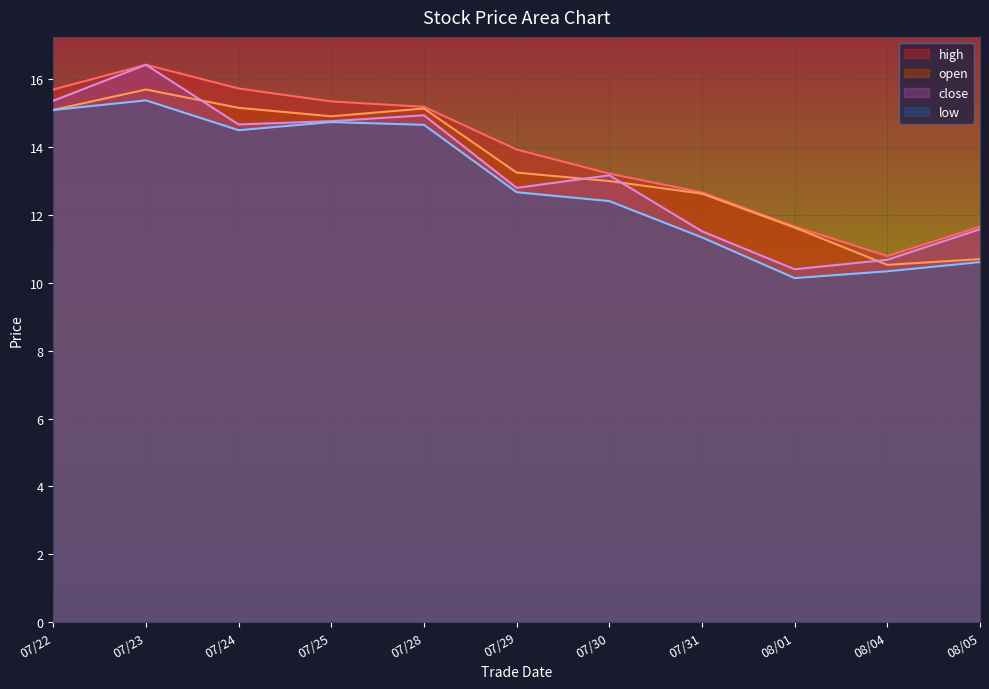

What is the total value across all series at 07/31?

48.2